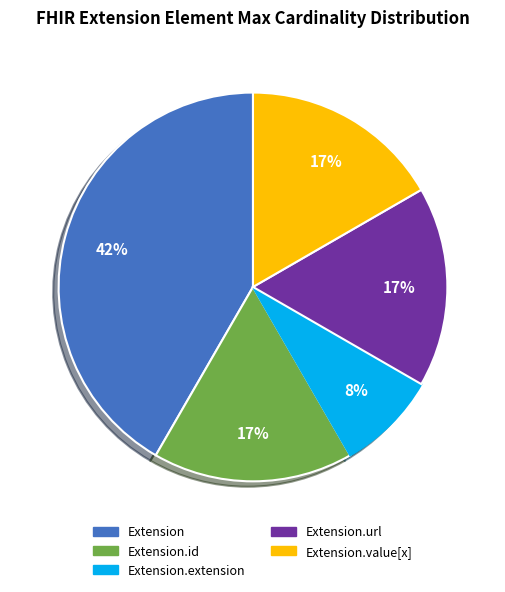

To the nearest percent, what is the average slice percentage?

20%